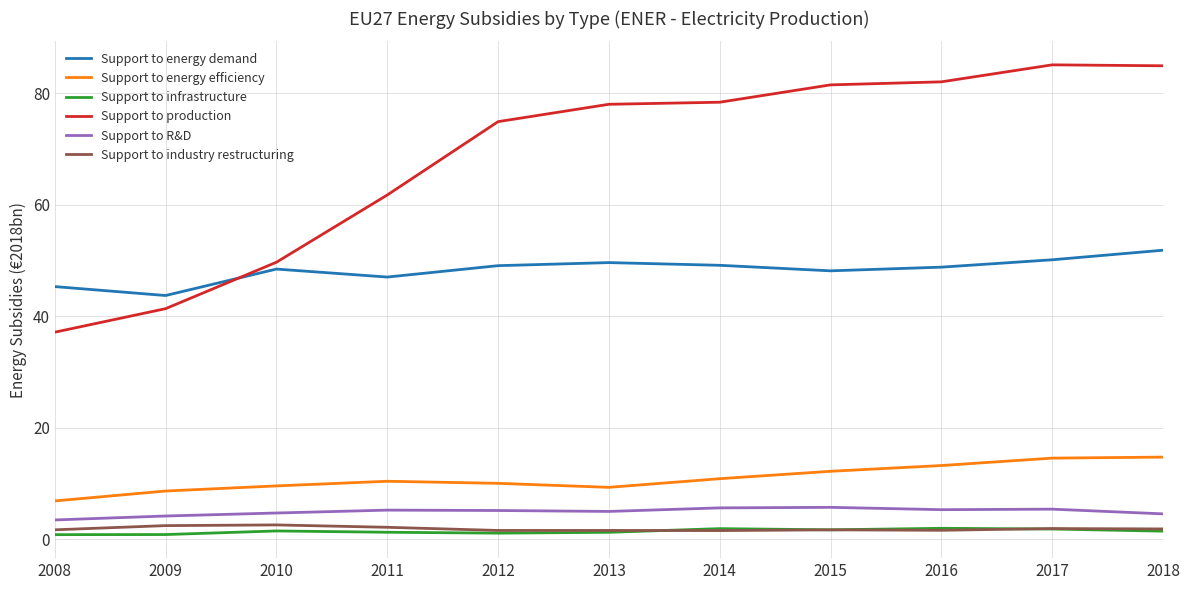

What is the maximum value for Support to R&D?

5.7